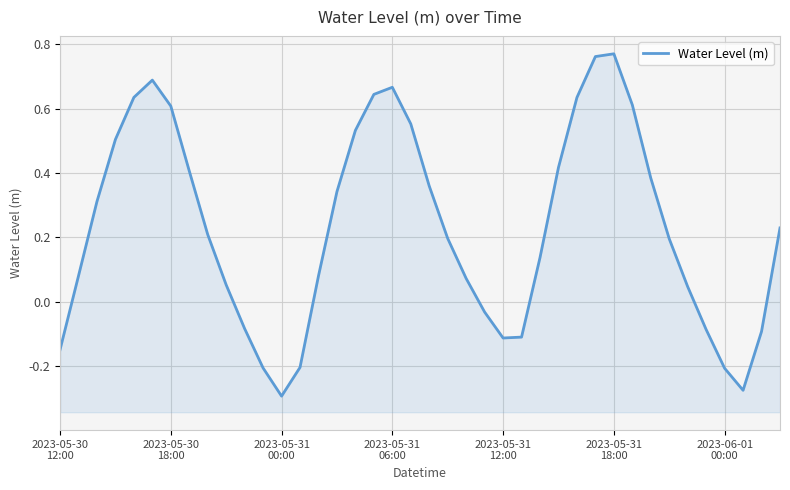

How many series are shown in this chart?

1